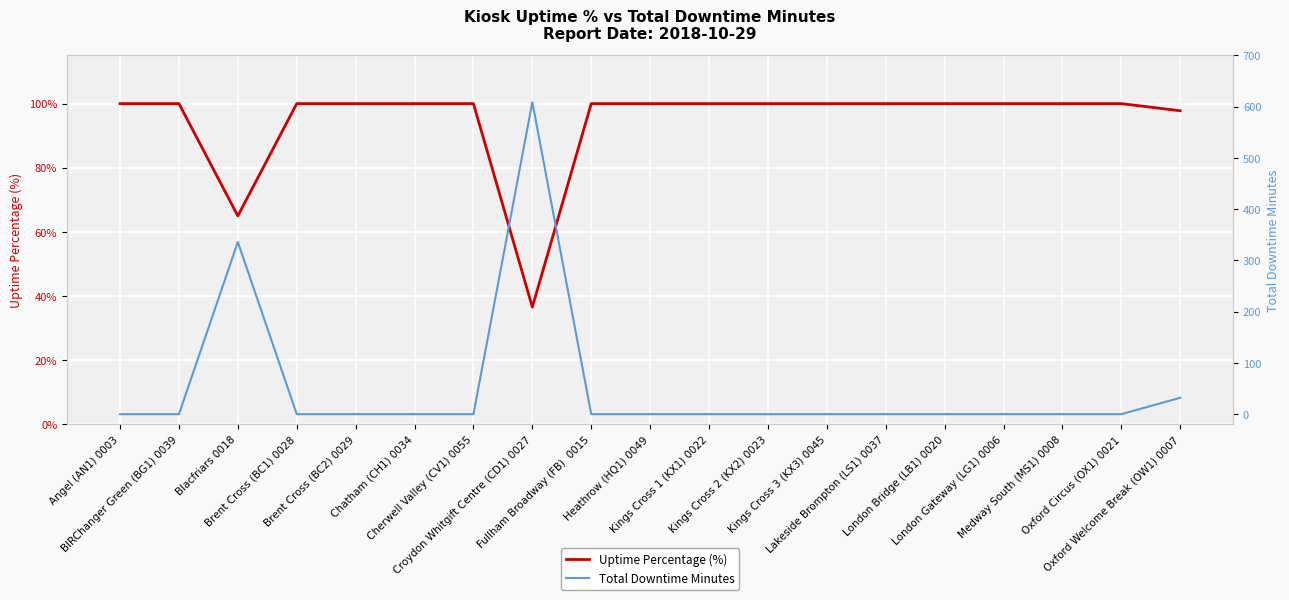

At which category does Total Downtime Minutes reach its first local peak?

Blacfriars 0018